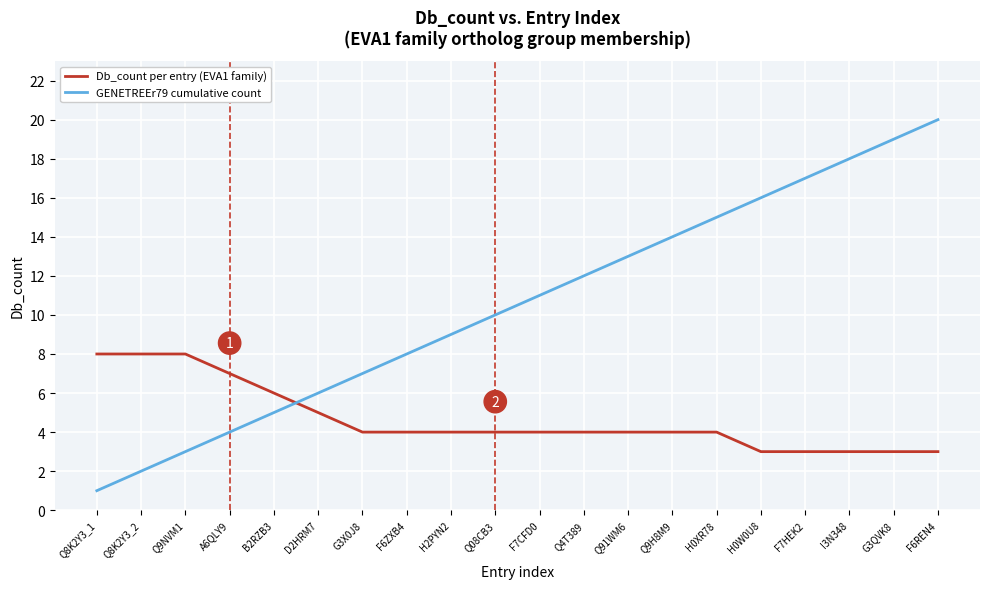

What is the sum of the Db_count per entry (EVA1 family) values at Q91WM6 and F6REN4?

7